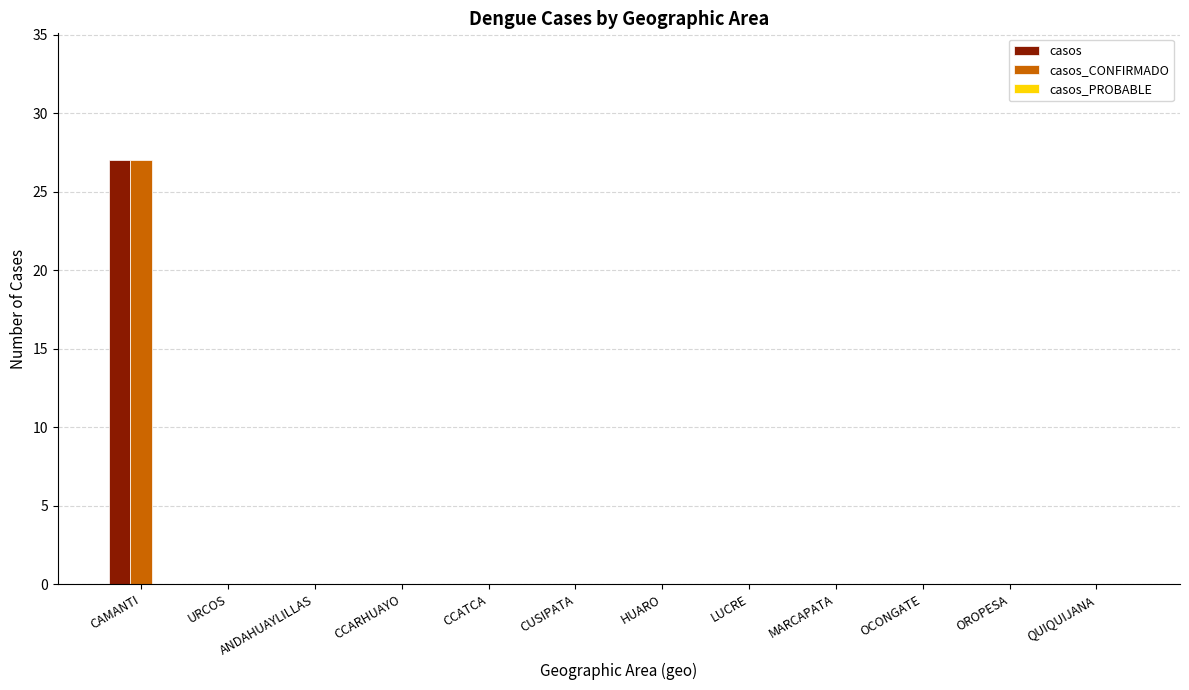

Which category has the highest value in the casos series?

CAMANTI